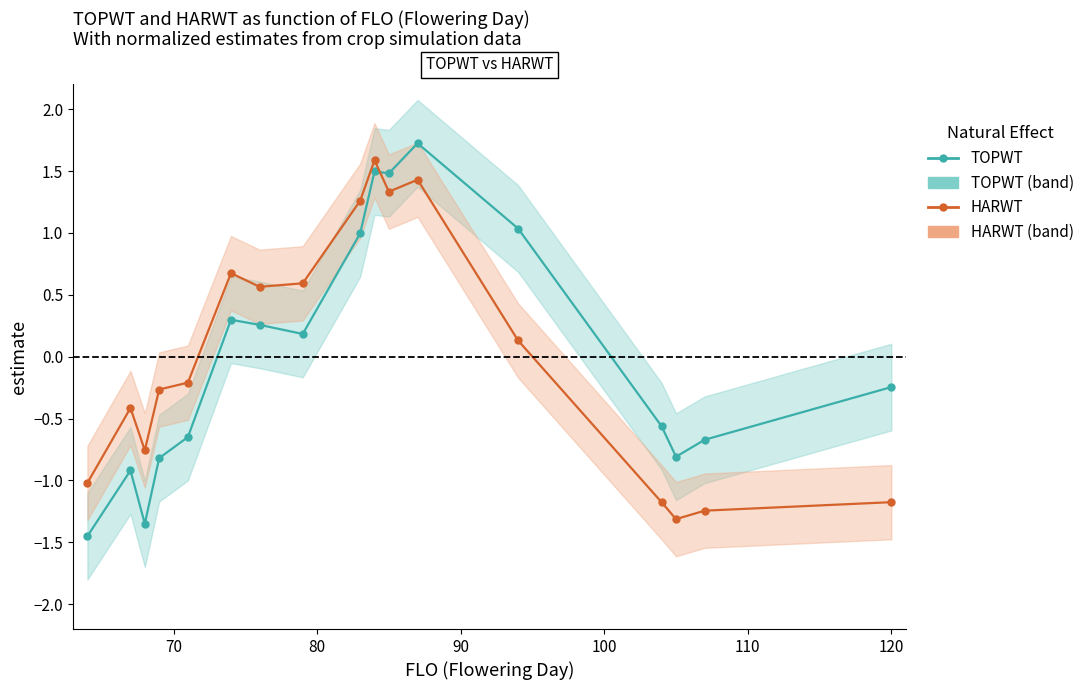

Rank the series at 120 from highest to lowest value.

TOPWT, HARWT